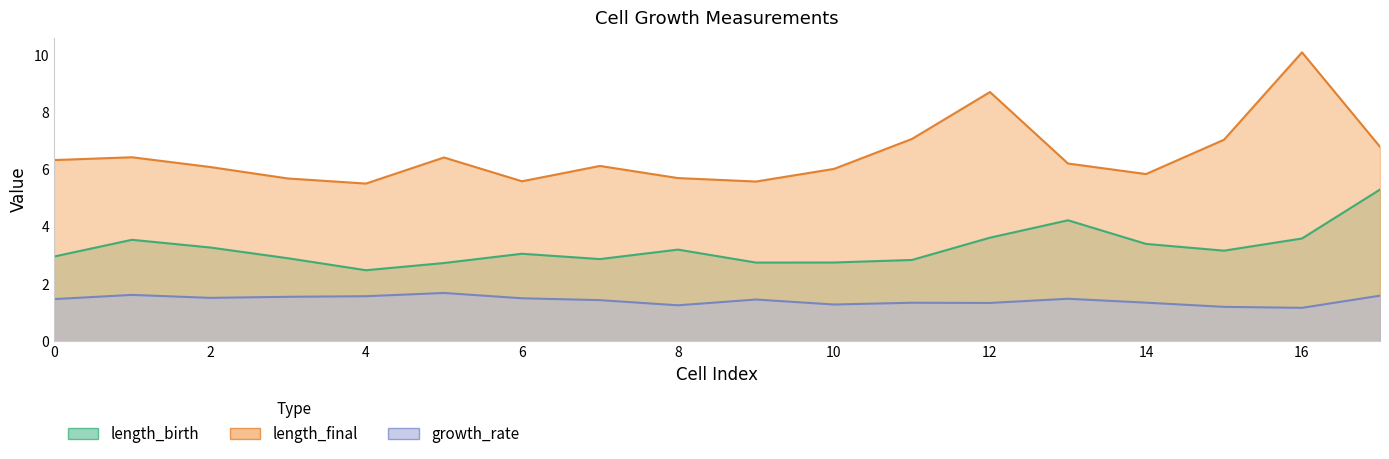

True or false: growth_rate and length_birth intersect in this chart.

False